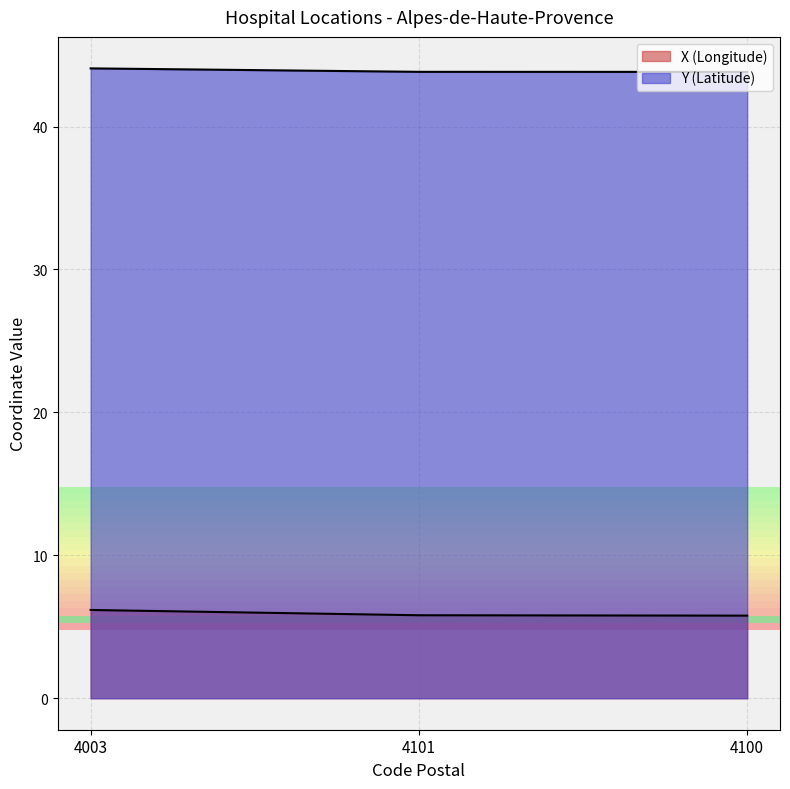

Which has a higher value, 4100 or 4003?

4003